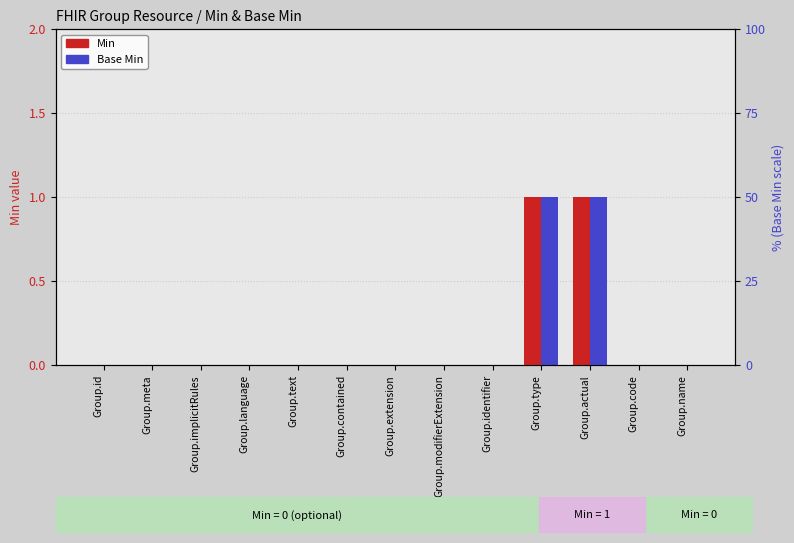

Count the number of data series in this chart.

2